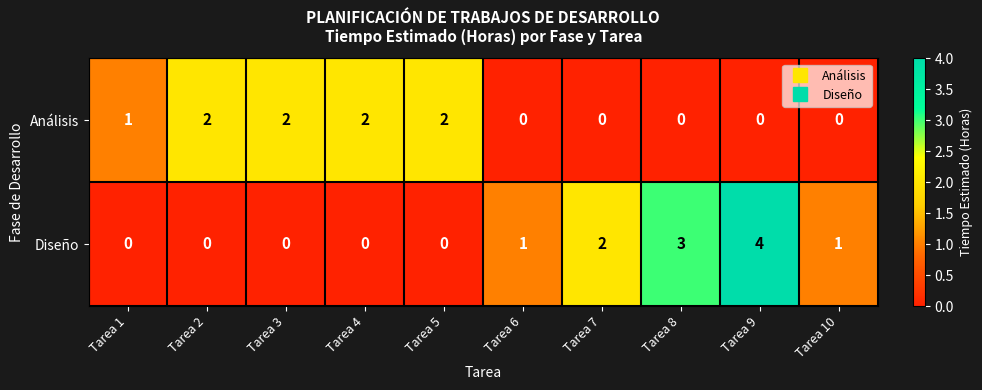

The Diseño series shows 2 at Tarea 3. True or false?

False